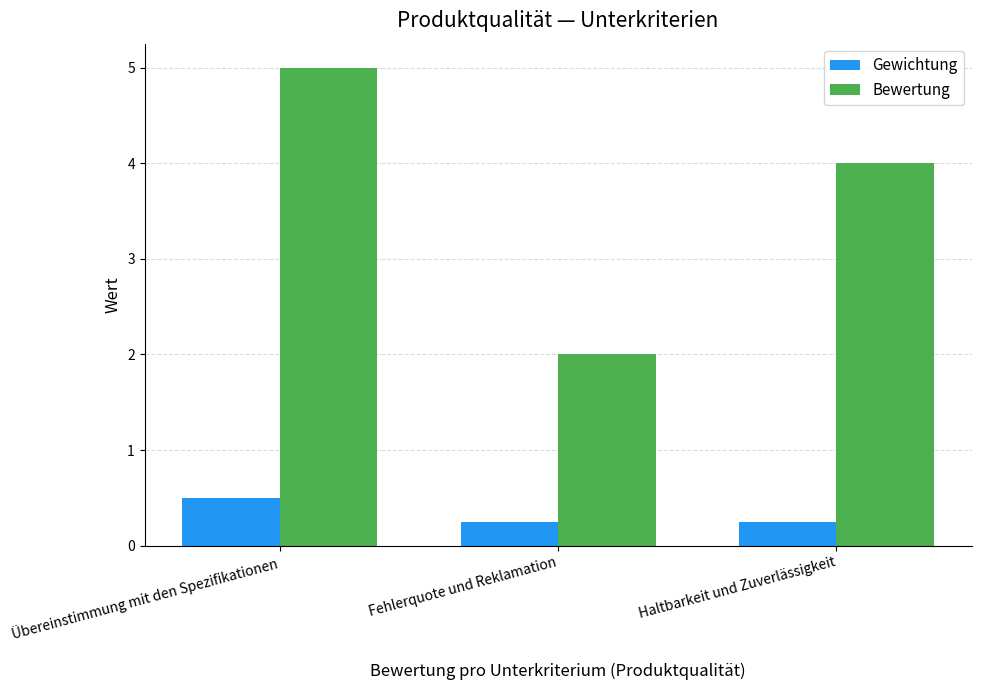

Is the value of Bewertung at Haltbarkeit und Zuverlässigkeit greater than the value of Gewichtung at Fehlerquote und Reklamation?

Yes